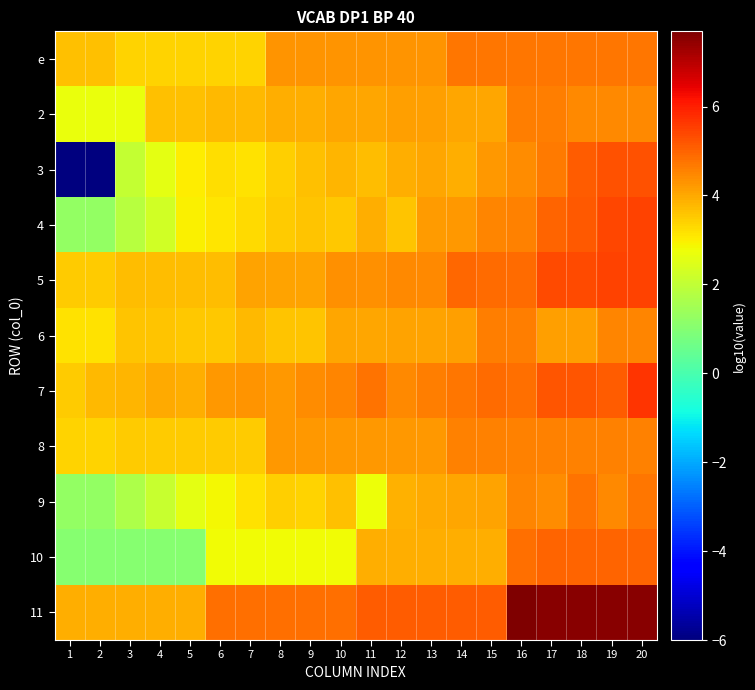

Which series has the largest range (max minus min)?

3